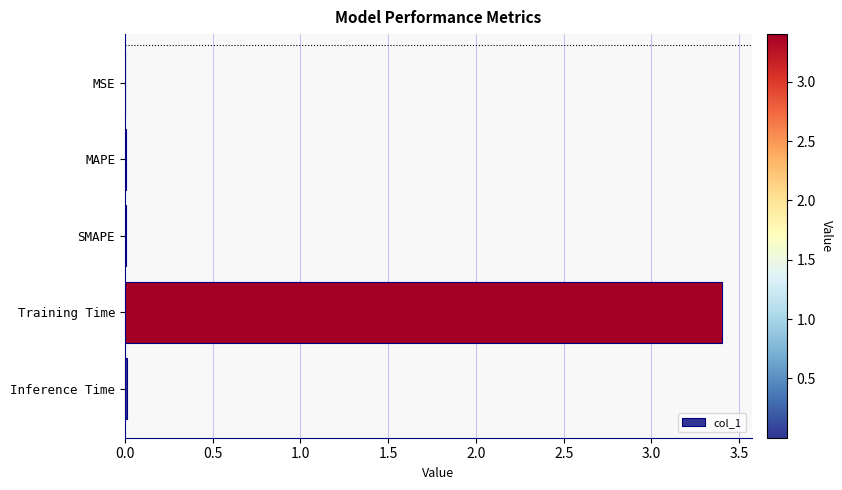

What is the maximum value shown in the chart?

3.4